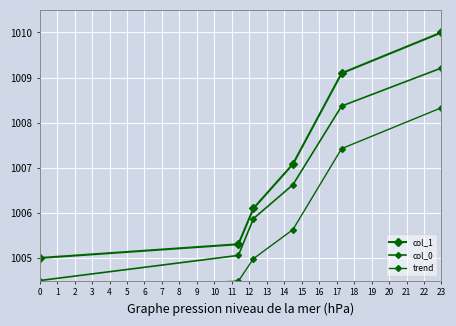

Which has a higher value, 2 or 4?

4